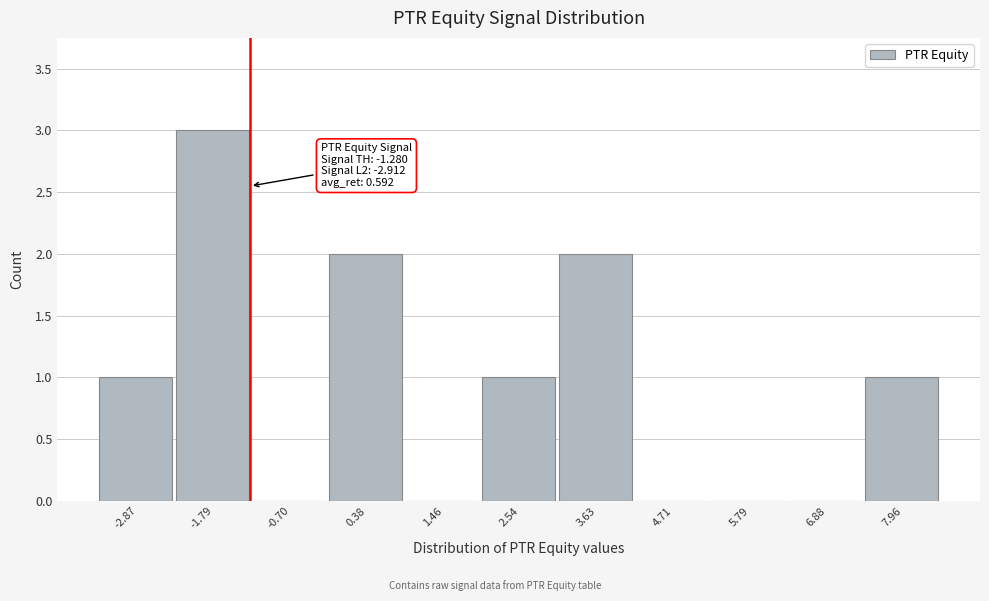

Which range on the x-axis has the tallest bar?

-2.4 to -1.2